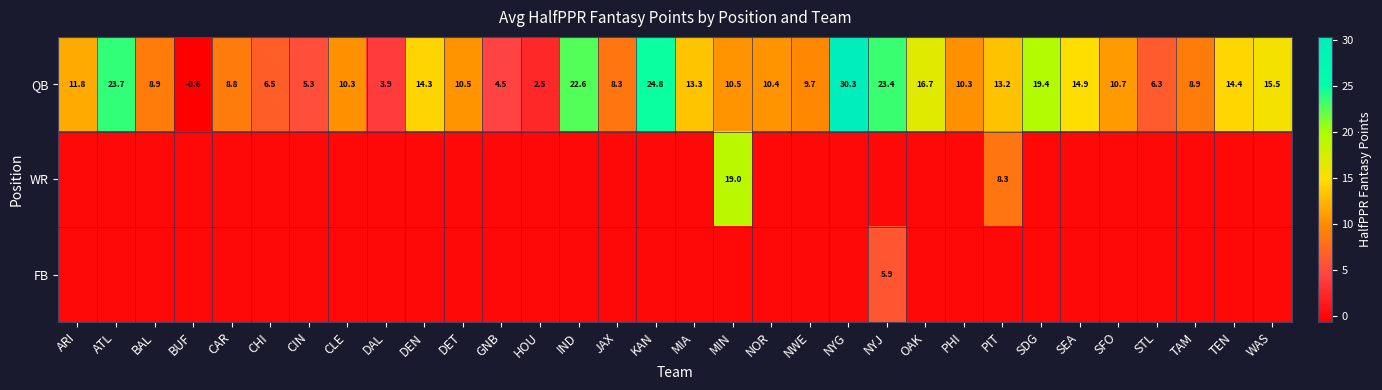

At how many categories does at least one series exceed 27?

1